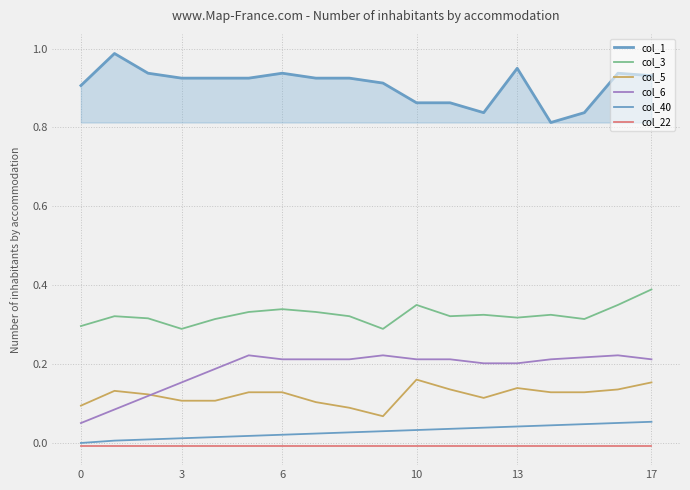

At how many categories does at least one series exceed 0?

18